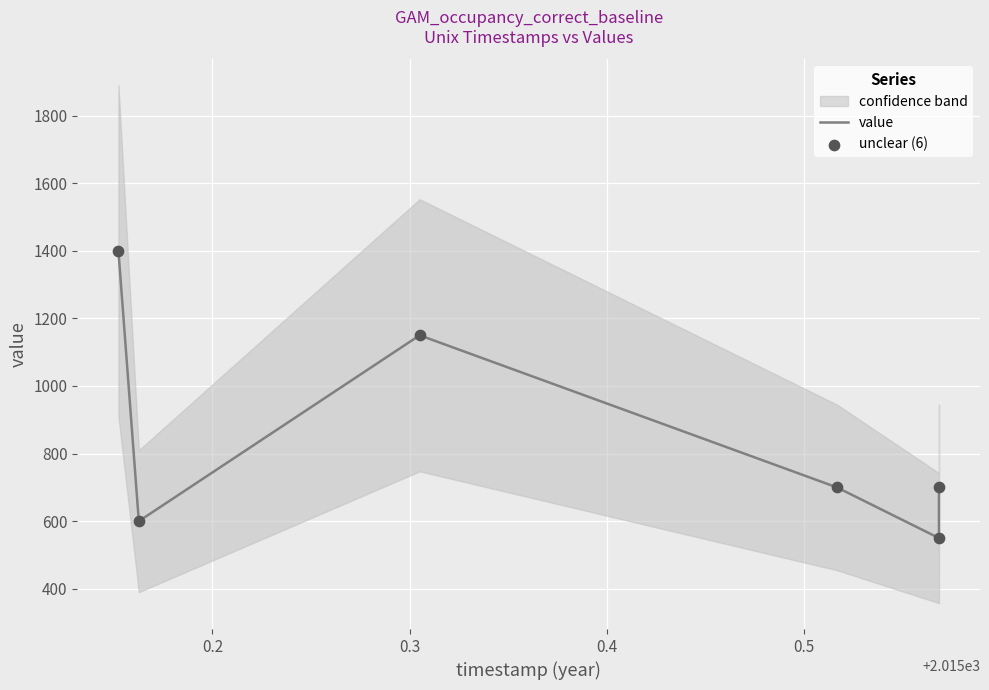

At how many categories does at least one series exceed 819?

2